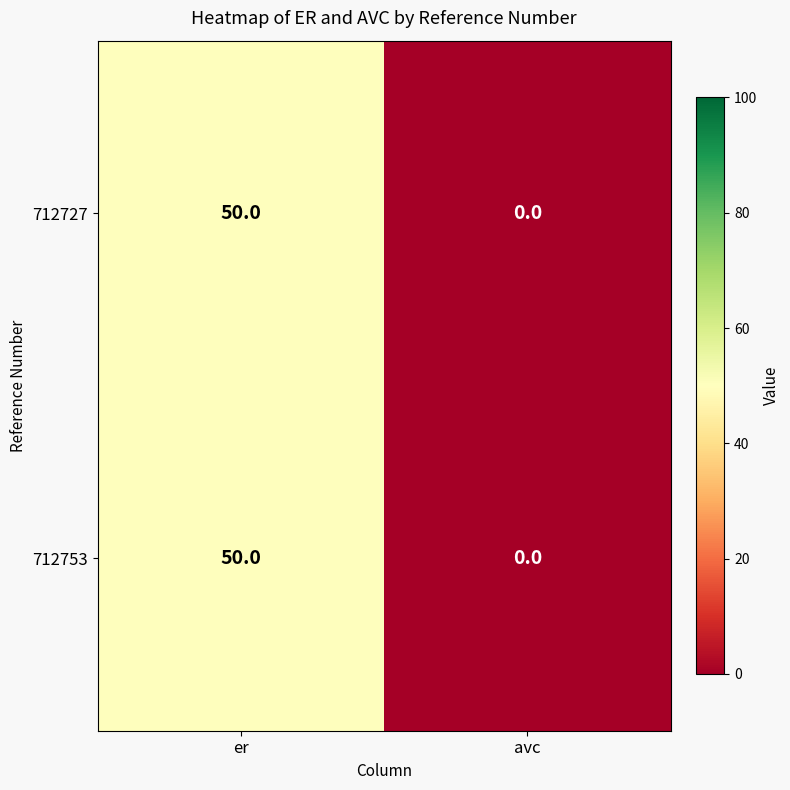

True or false: 712753 has a value of 28 at er.

False